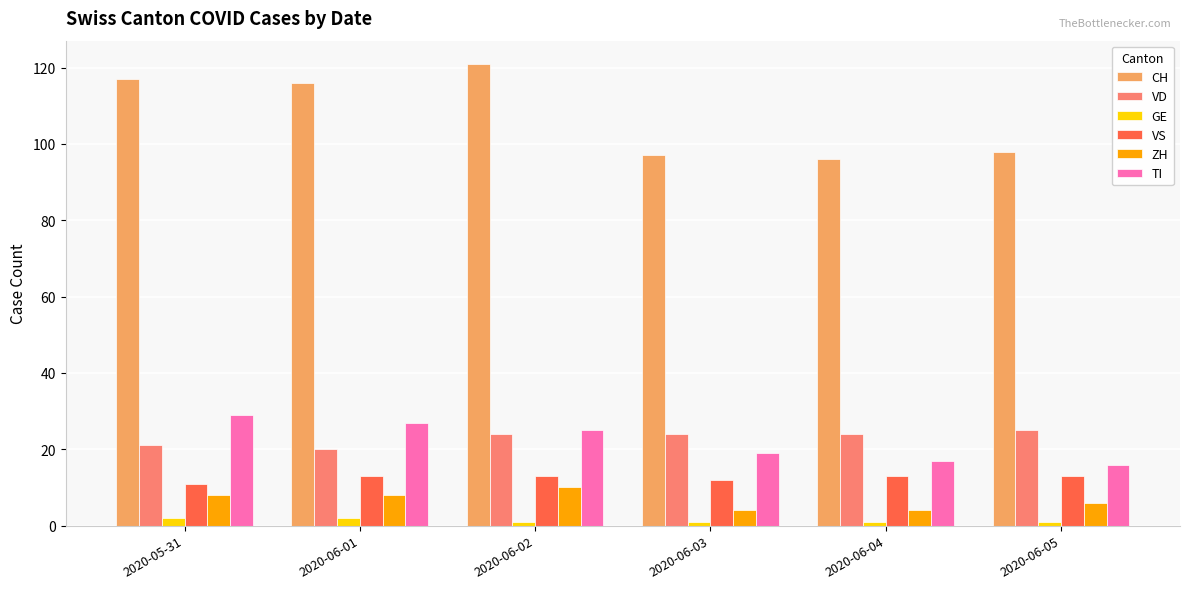

Reading right to left, transcribe all the data shown in this chart.

CH: 2020-06-05=98	2020-06-04=96	2020-06-03=97	2020-06-02=121	2020-06-01=116	2020-05-31=117
VD: 2020-06-05=25	2020-06-04=24	2020-06-03=24	2020-06-02=24	2020-06-01=20	2020-05-31=21
GE: 2020-06-05=1	2020-06-04=1	2020-06-03=1	2020-06-02=1	2020-06-01=2	2020-05-31=2
VS: 2020-06-05=13	2020-06-04=13	2020-06-03=12	2020-06-02=13	2020-06-01=13	2020-05-31=11
ZH: 2020-06-05=6	2020-06-04=4	2020-06-03=4	2020-06-02=10	2020-06-01=8	2020-05-31=8
TI: 2020-06-05=16	2020-06-04=17	2020-06-03=19	2020-06-02=25	2020-06-01=27	2020-05-31=29